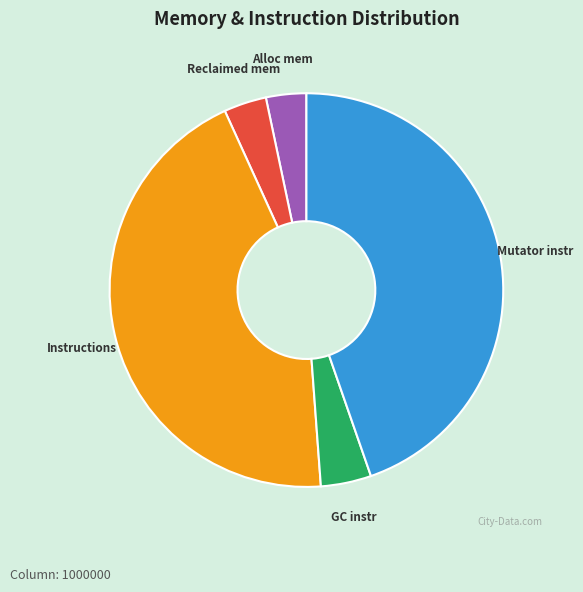

Do Alloc mem and Mutator instr together represent more than half of the pie?

No